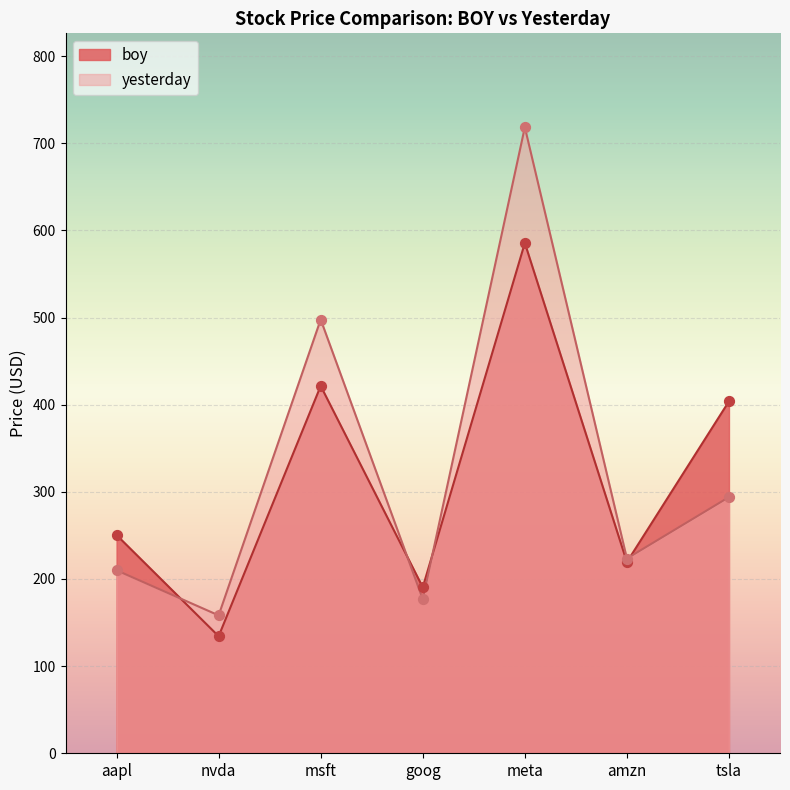

What are all the series names shown in the legend?

boy, yesterday